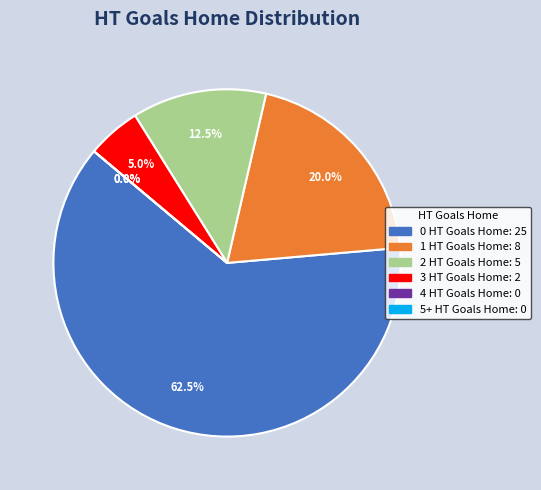

Between 5+ HT Goals Home and 1 HT Goals Home, which is larger?

1 HT Goals Home